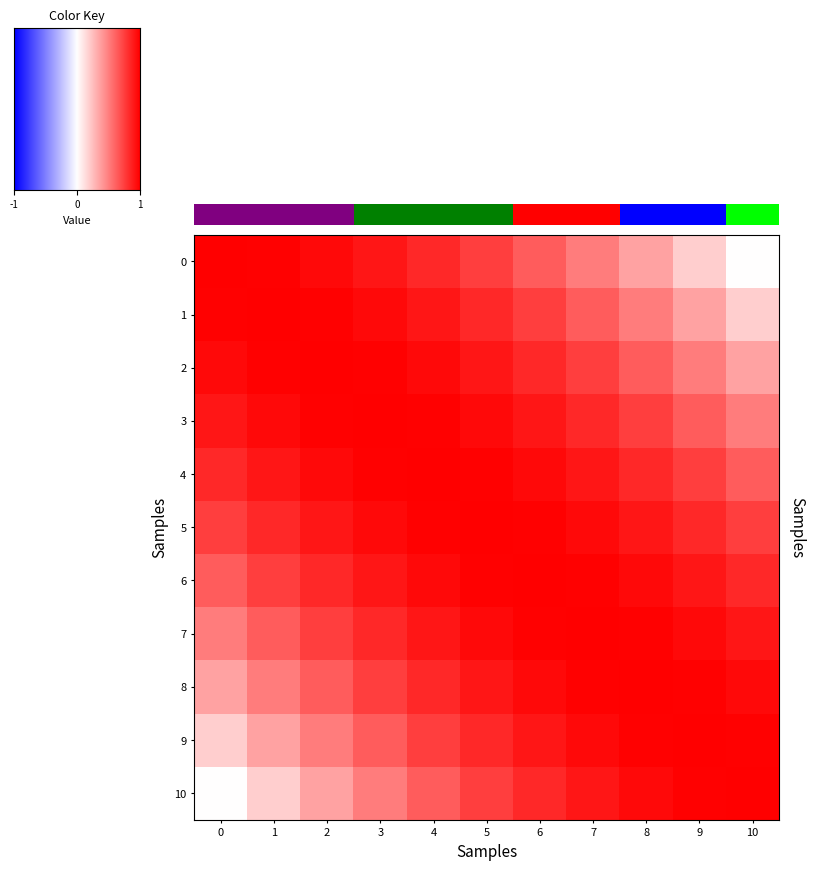

At how many categories does at least one series exceed 0?

11